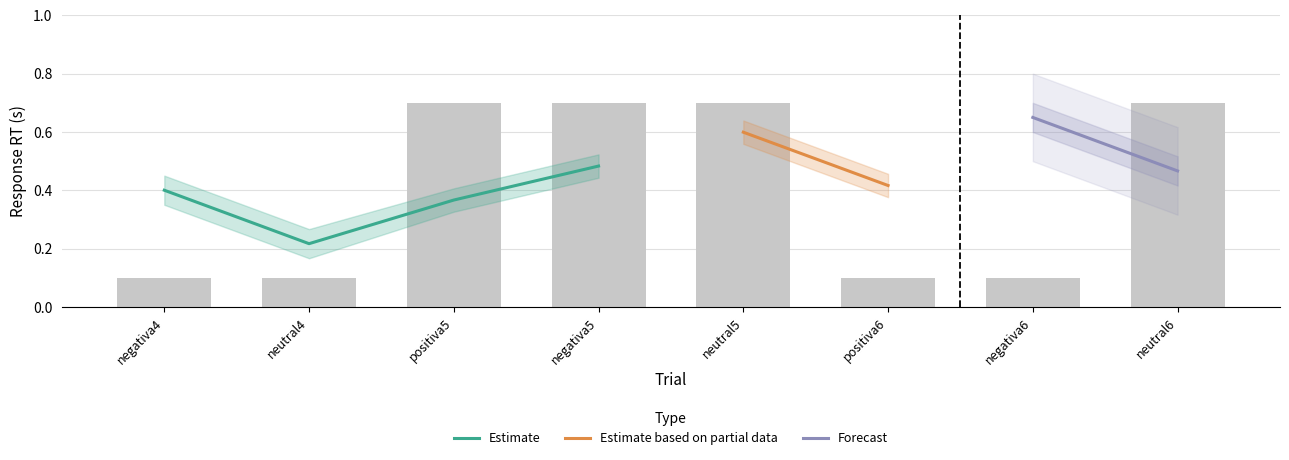

What is the sum of all resp.corr_mean values?

4.0